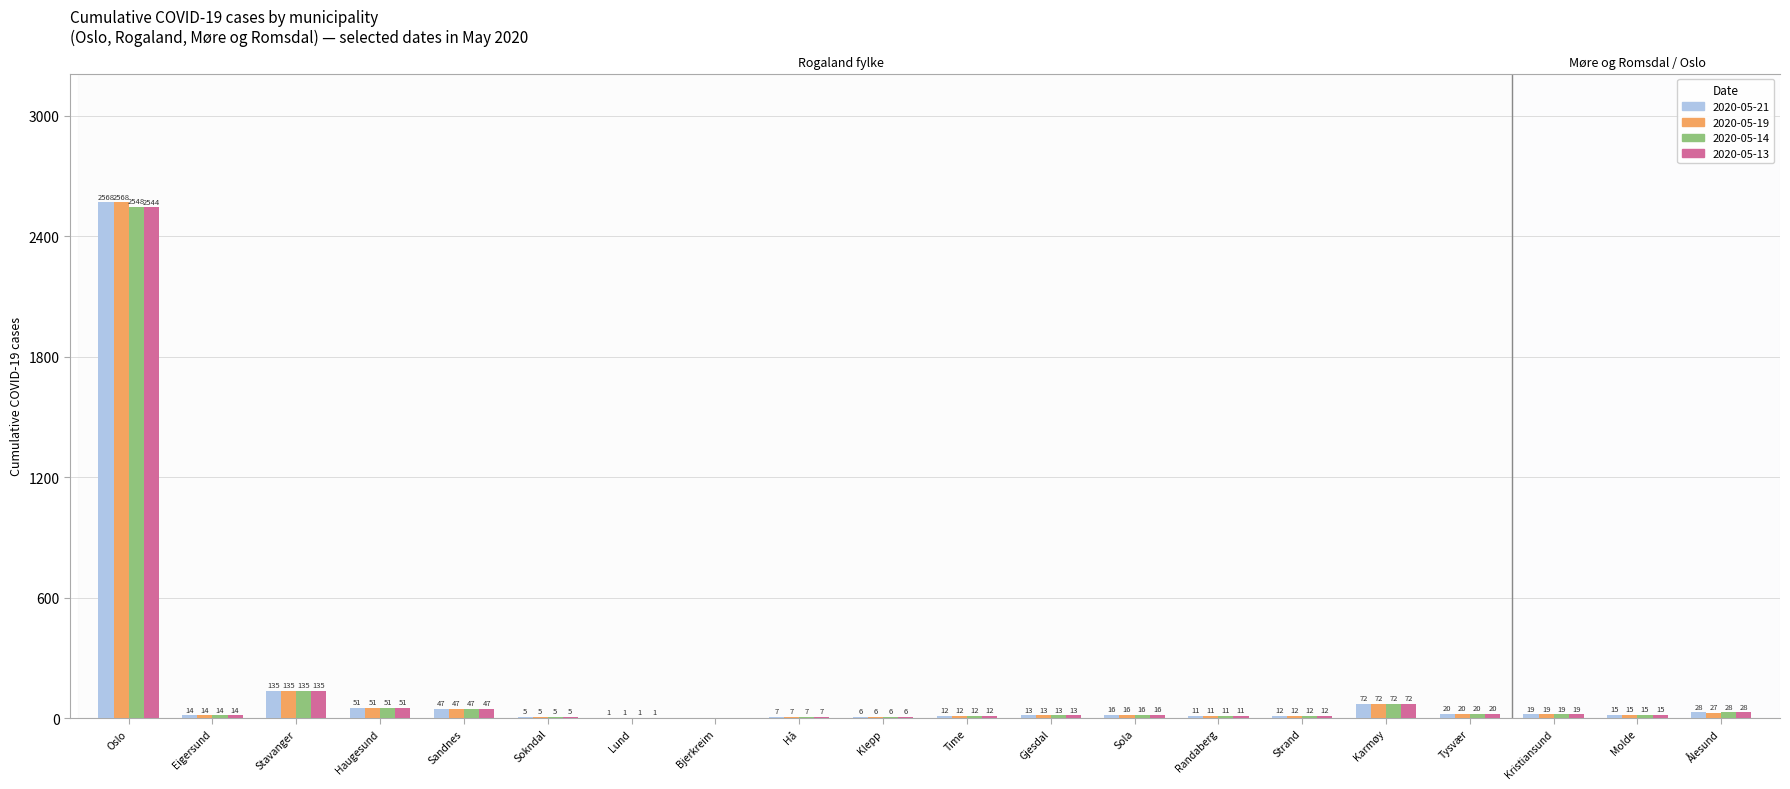

Which series has the largest total across all categories?

2020-05-21